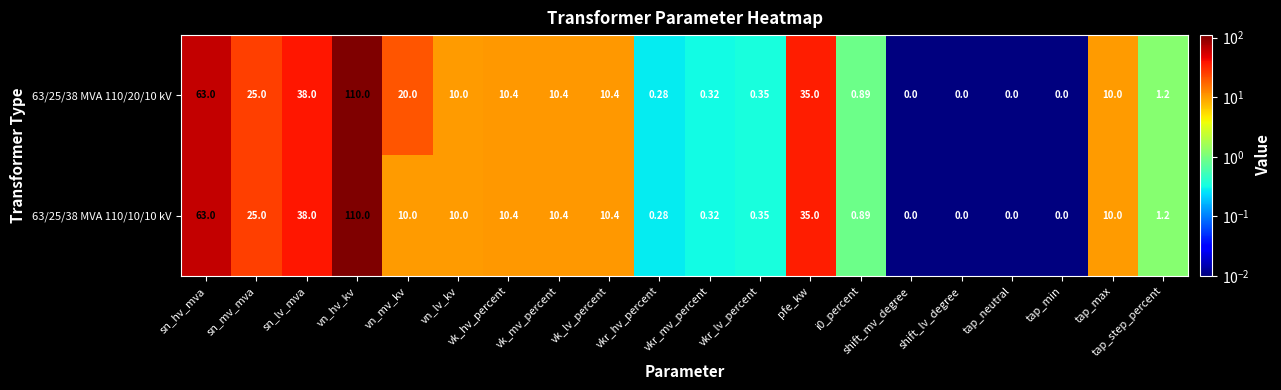

At which label does 63/25/38 MVA 110/10/10 kV reach its peak?

vn_hv_kv